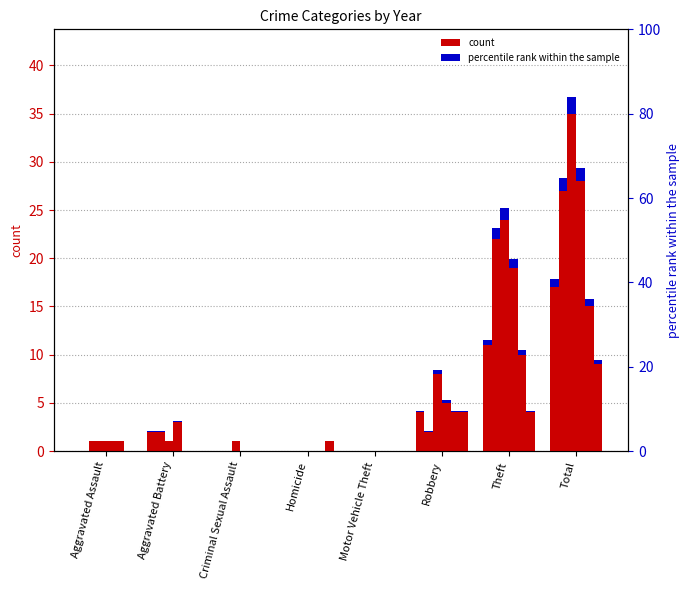

What is the difference between the second highest and second lowest values in the 2016 series?

22